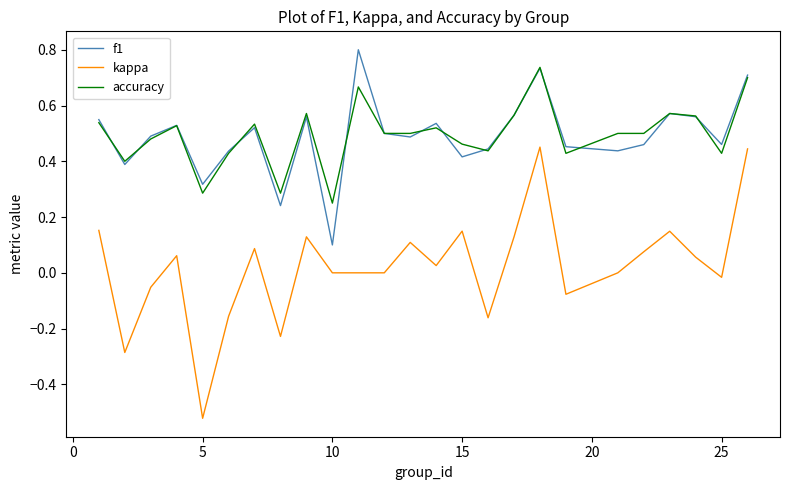

What is the maximum value shown in the chart?

0.8